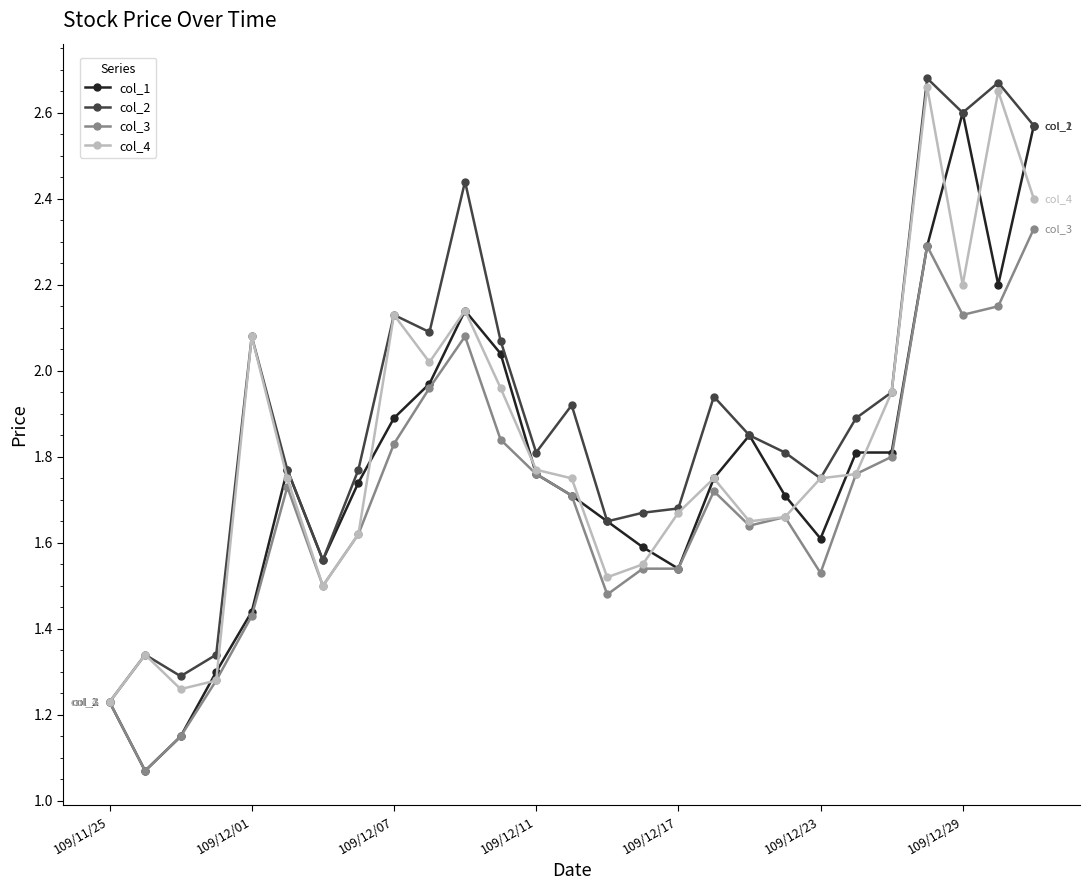

What is the value of the col_1 point at the 26th from the left?

2.2